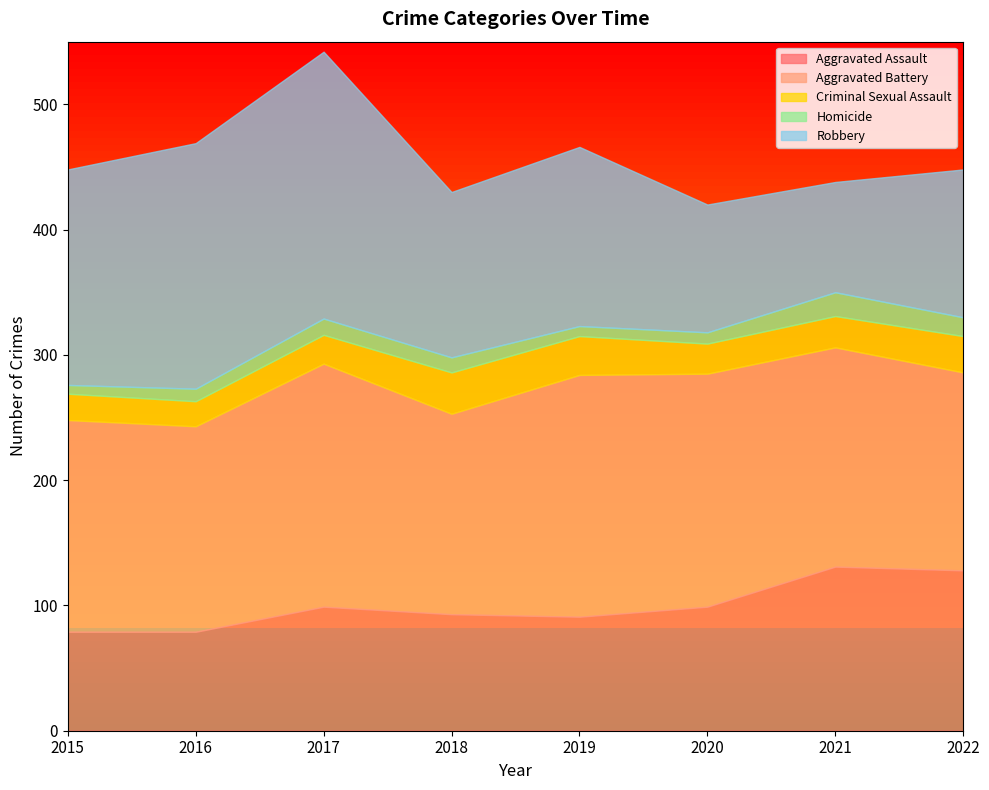

What is the value of the Robbery point at the 5th from the left?

143